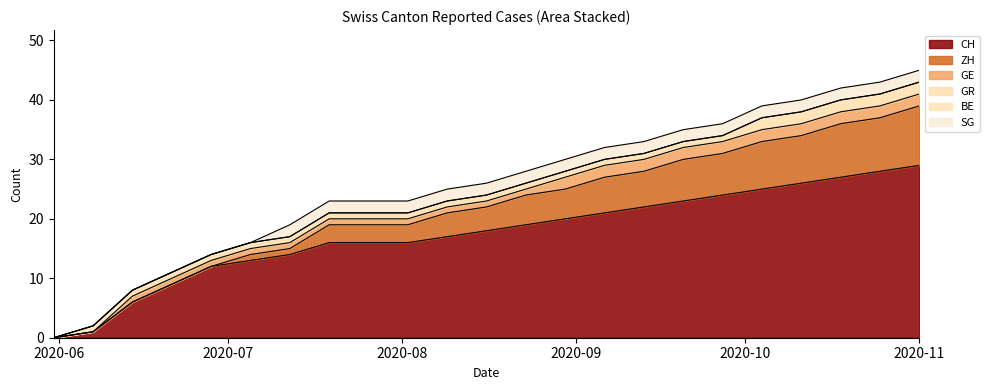

What is the label of the 9th point from the right?

2020-09-06